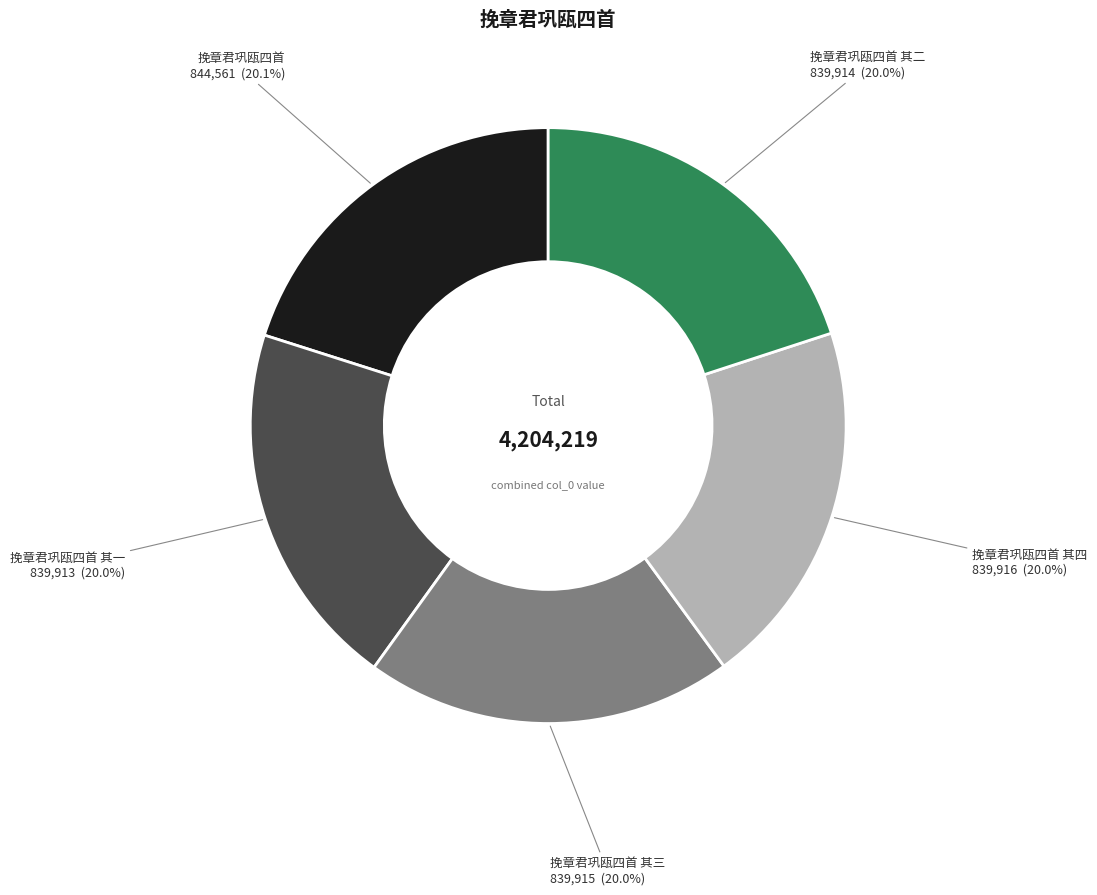

What percentage is NOT represented by 挽章君巩瓯四首 其四?

80.0%